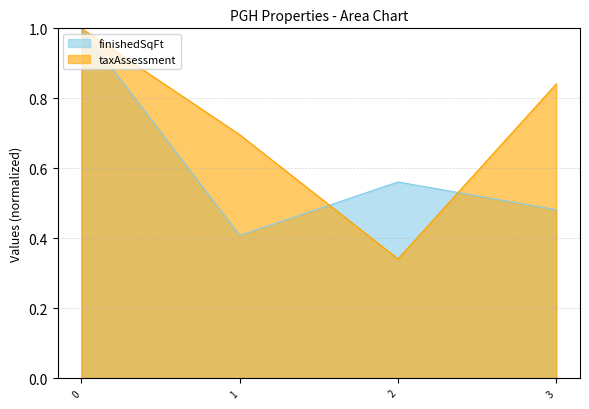

What is the difference between the maximum and second lowest values in the taxAssessment series?

0.3